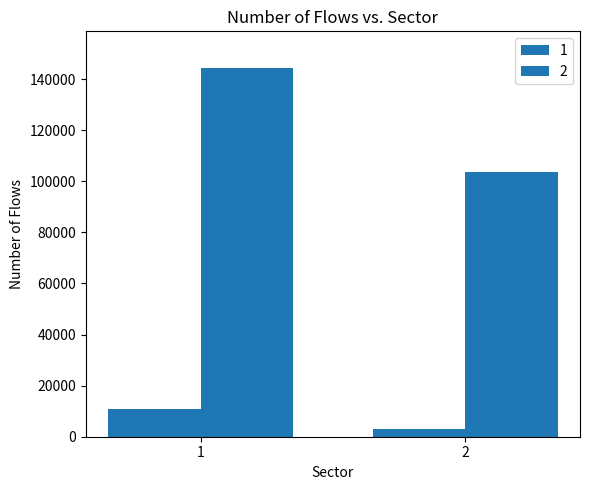

Is the value of 2 at 1 greater than the value of 1 at 1?

Yes